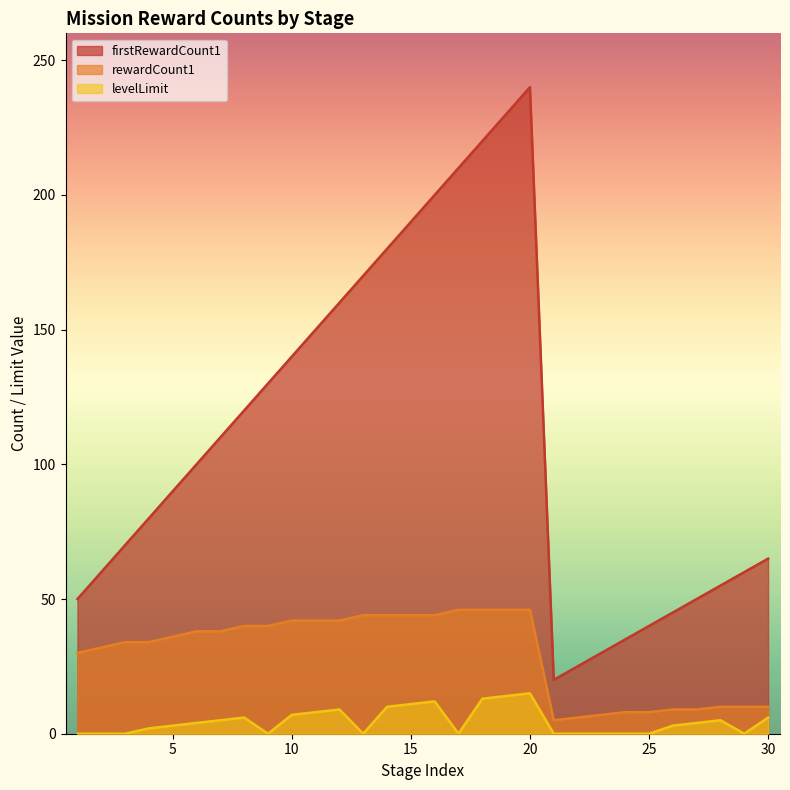

True or false: levelLimit and firstRewardCount1 cross at least once.

False